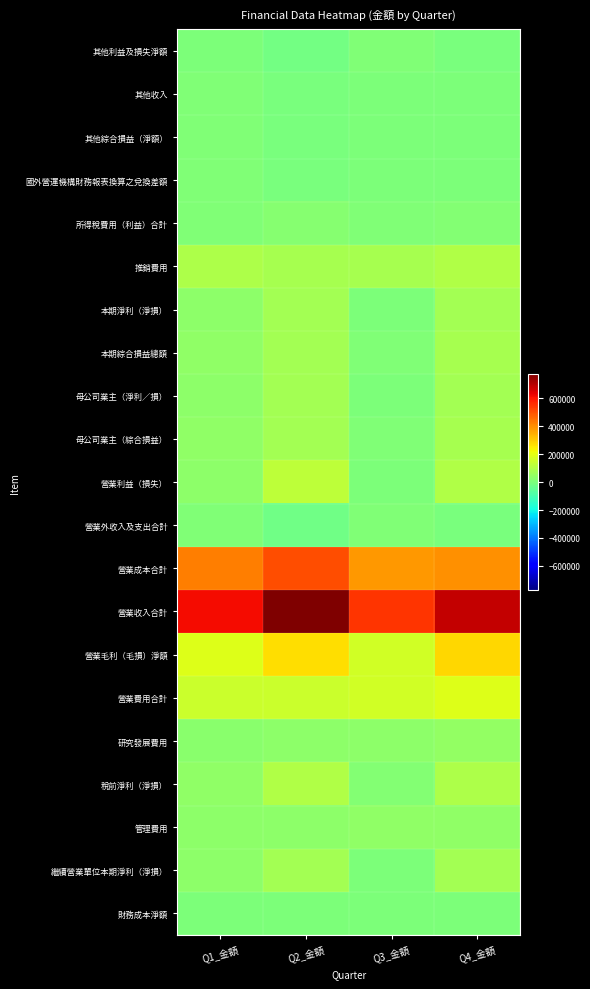

At which category is the sum across all series the highest?

Q2_金額